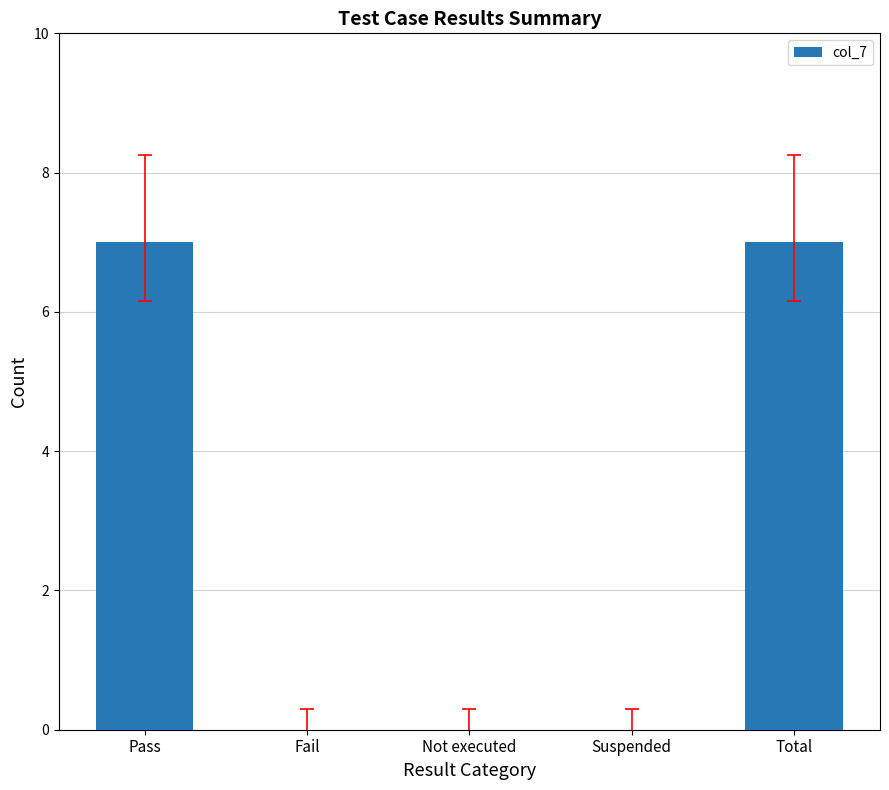

What is the maximum value shown in the chart?

7